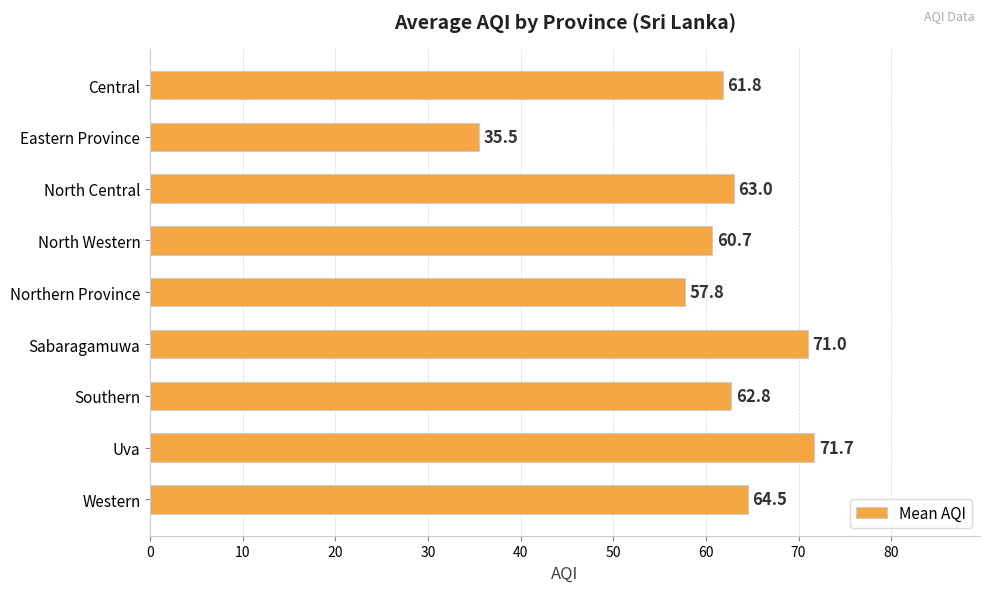

At which label is the value closest to 53?

Northern Province